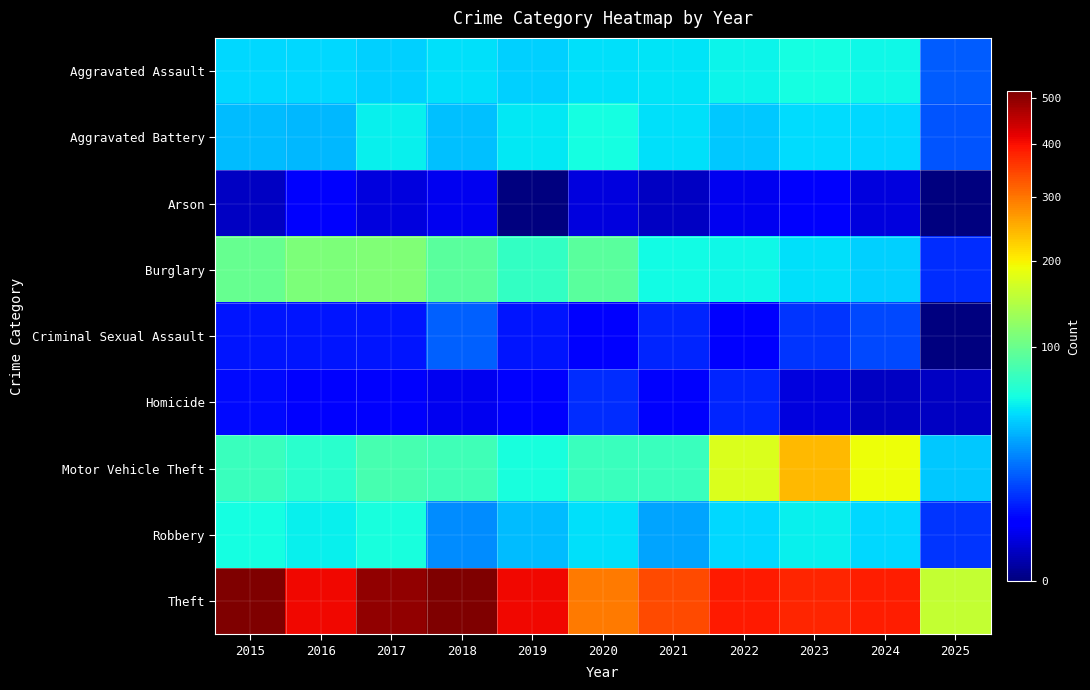

Which series has the largest range (max minus min)?

Theft